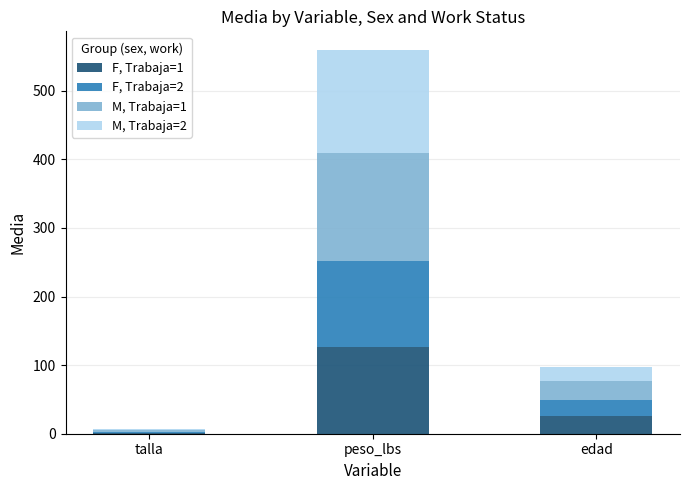

What is the total value across all series at edad?

97.8